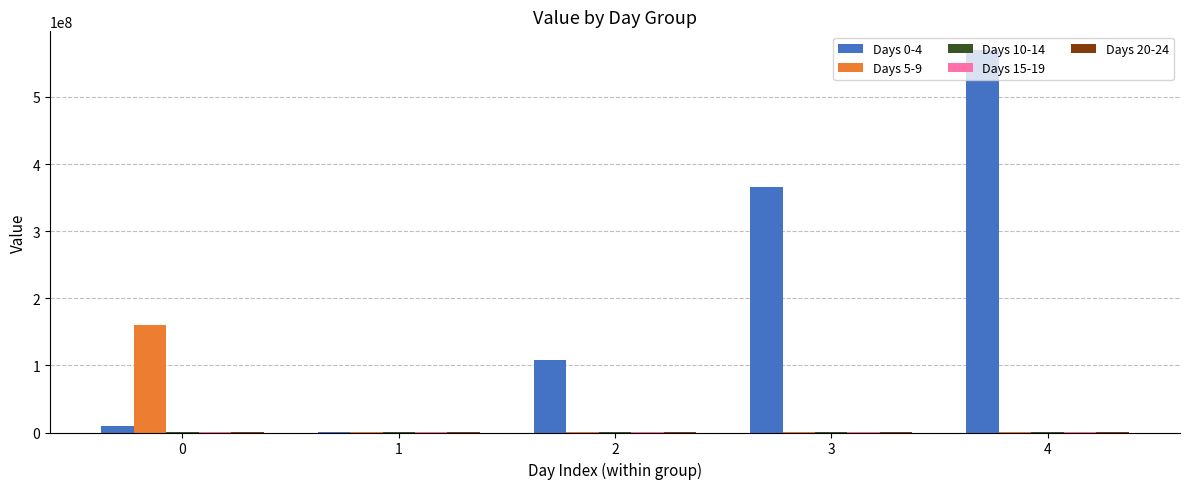

At which category is the sum across all series the highest?

4